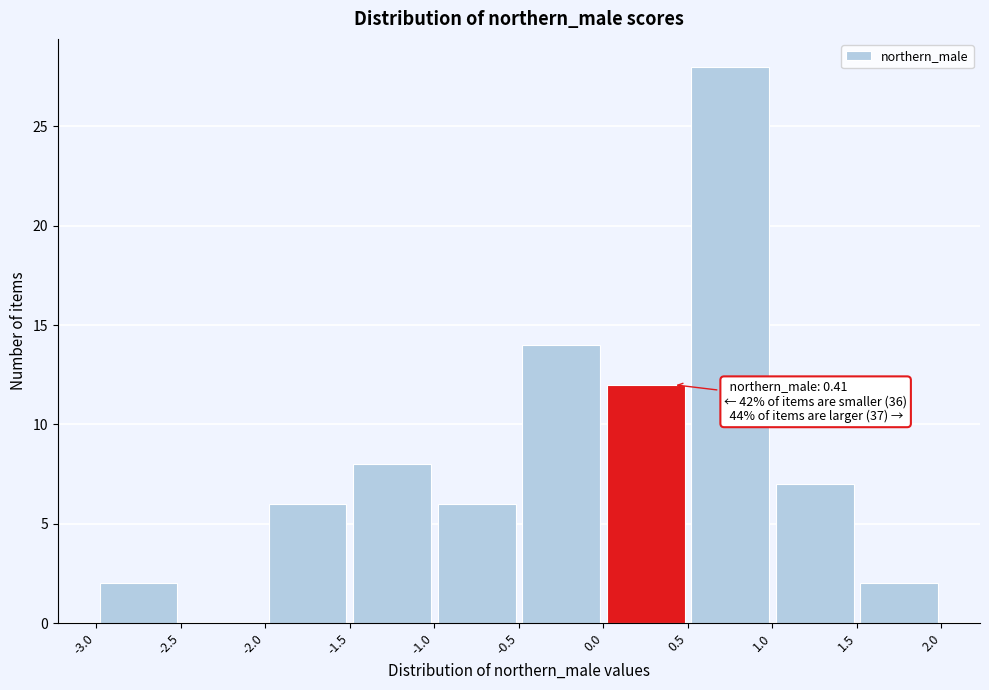

Over which range of the x-axis is the bar tallest?

0.5 to 1.0